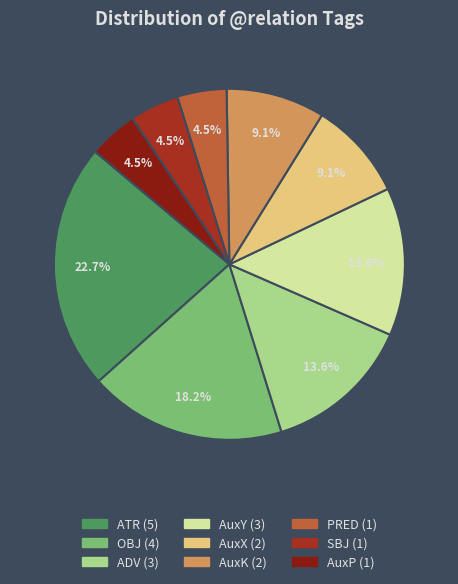

To the nearest percent, what portion does AuxK represent?

9%